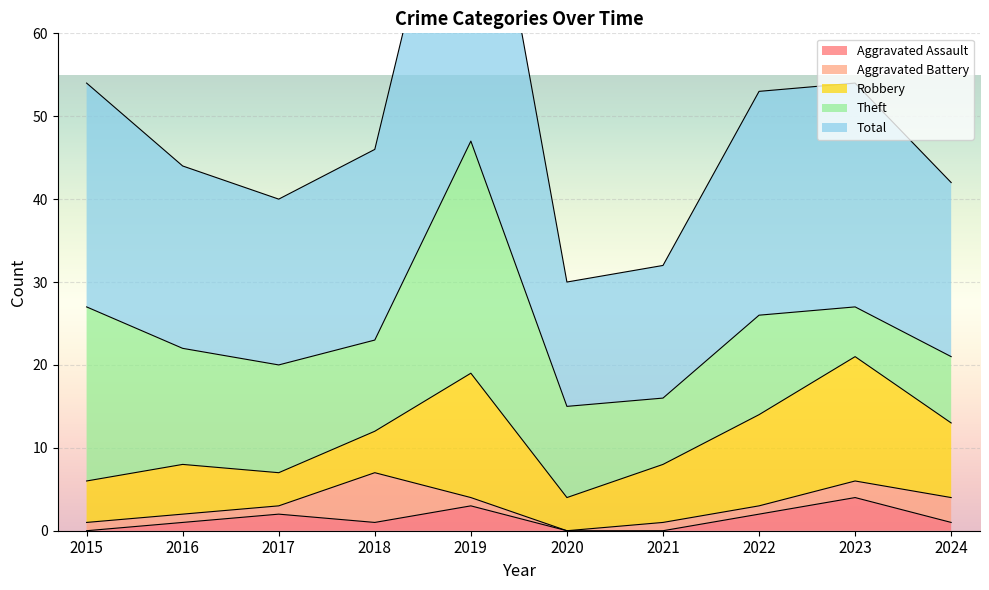

True or false: Theft has more than 0 interior local peaks.

True